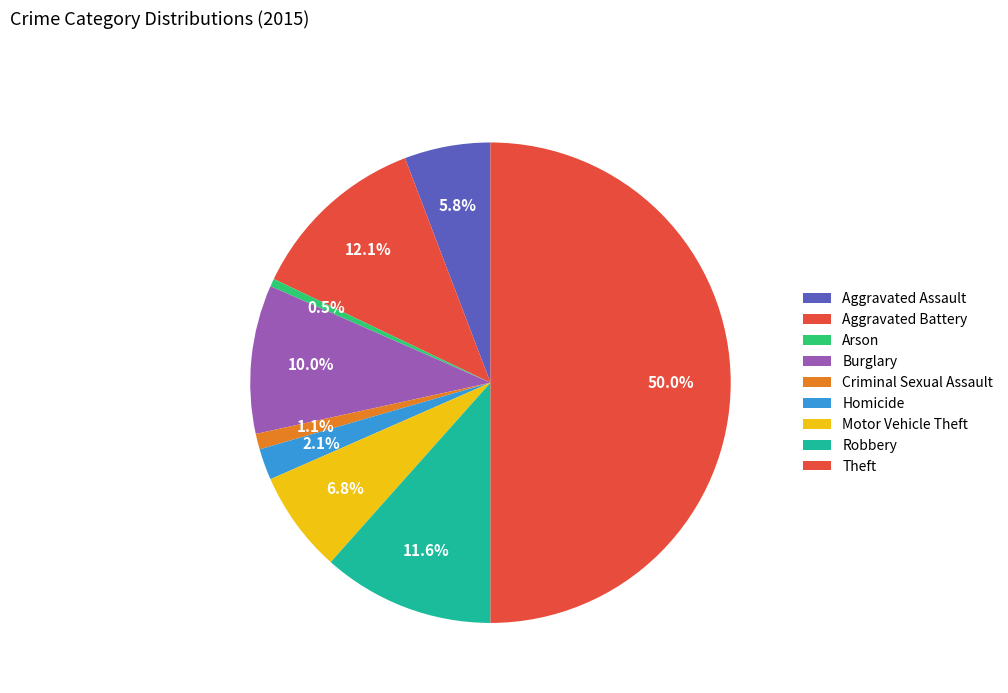

To the nearest percent, what is the difference between the largest and smallest slice percentages?

49%